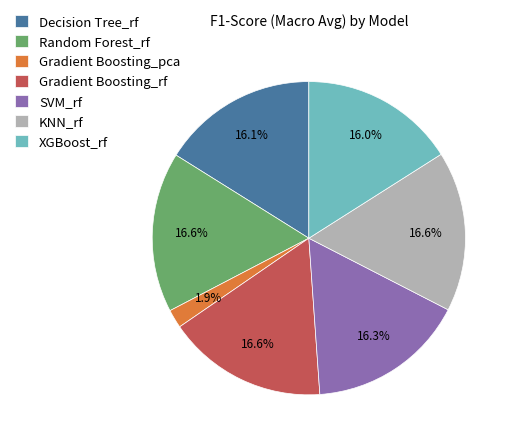

The Random Forest_rf slice represents 8% of the pie. True or false?

False